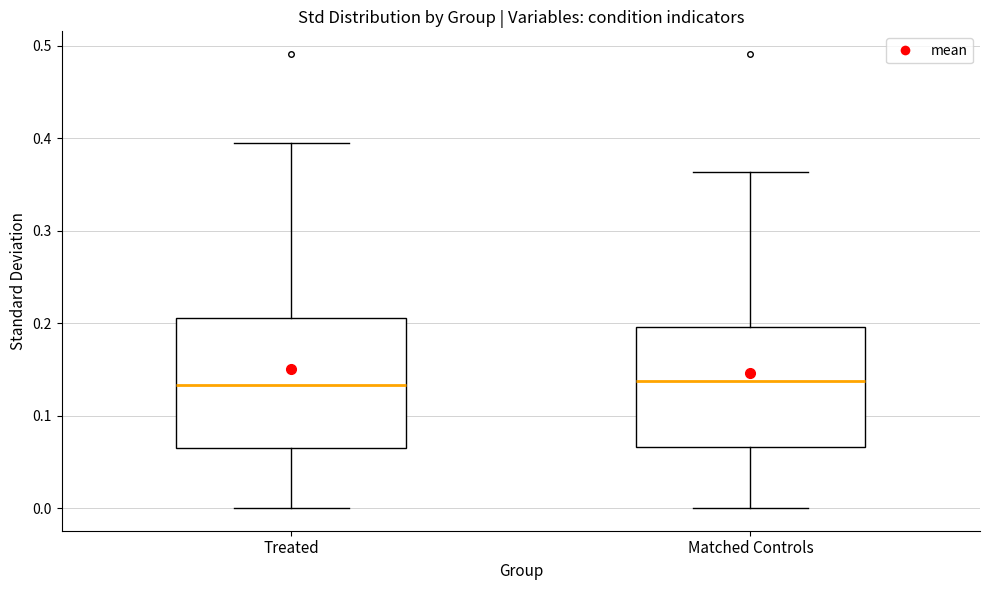

Reading left to right, read every box against the y-axis: the position of its median line, the range the box covers, and the ends of its whiskers. The values are not printed on the chart, so give them approximately, as read against the axis.

Treated: median 0.13, box 0.06 to 0.21, whiskers 0.00 to 0.39
Matched Controls: median 0.14, box 0.07 to 0.20, whiskers 0.00 to 0.36